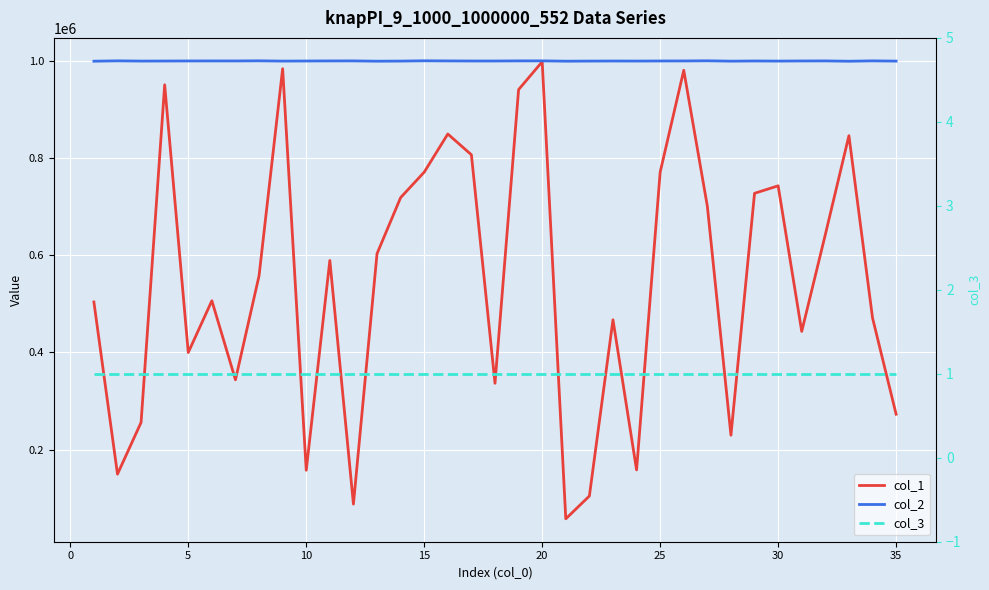

What is the sum of the col_3 values at 20 and 20?

2